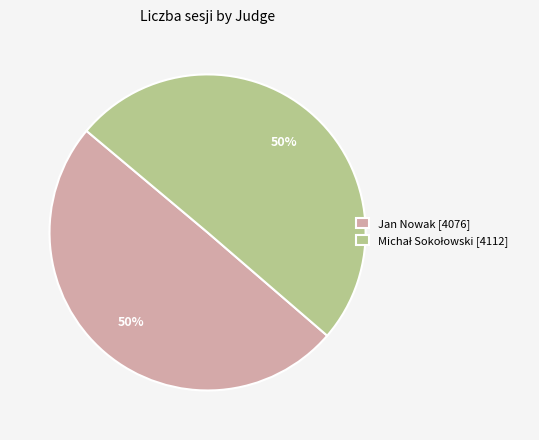

To the nearest percent, what is the average slice percentage?

50%